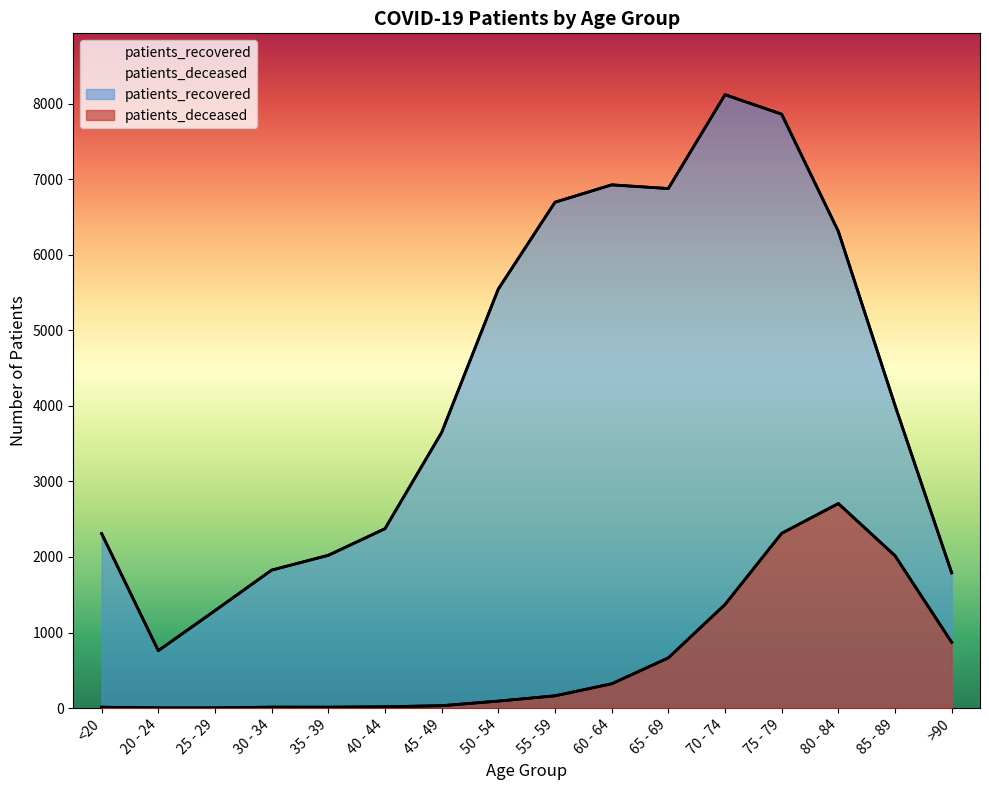

The value of patients_recovered at 80 - 84 is 6309. True or false?

True